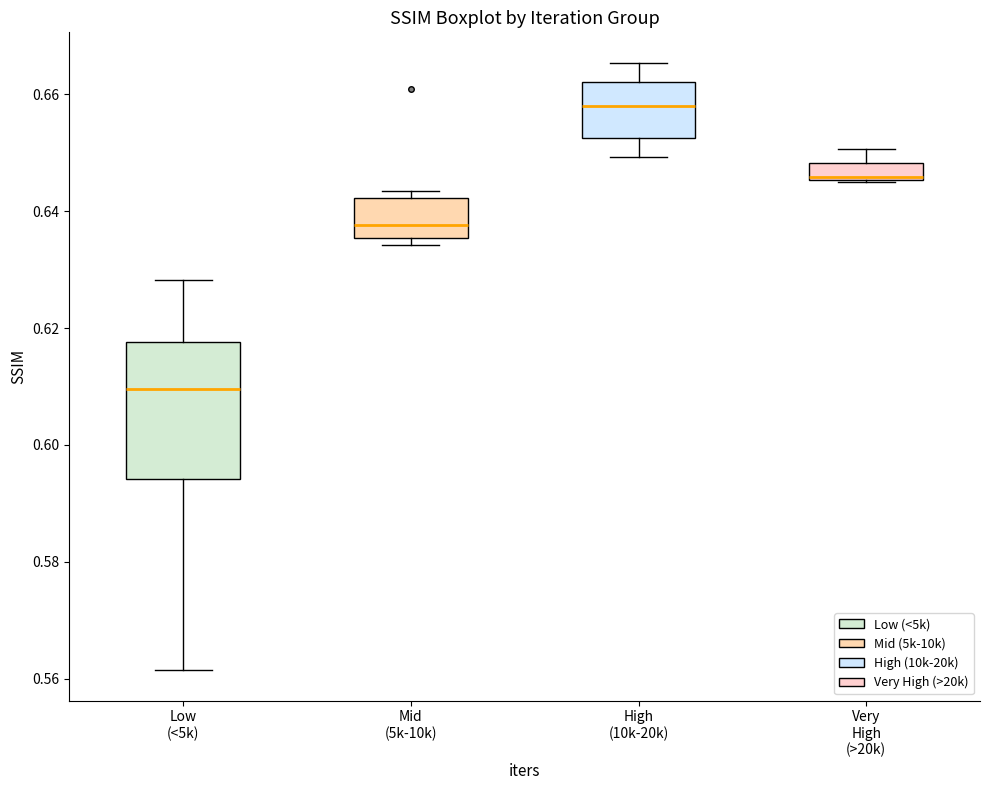

Where is the upper edge of the box for Very High (>20k) on the y-axis? The values are not printed on the chart, so give them approximately, as read against the axis.

0.648